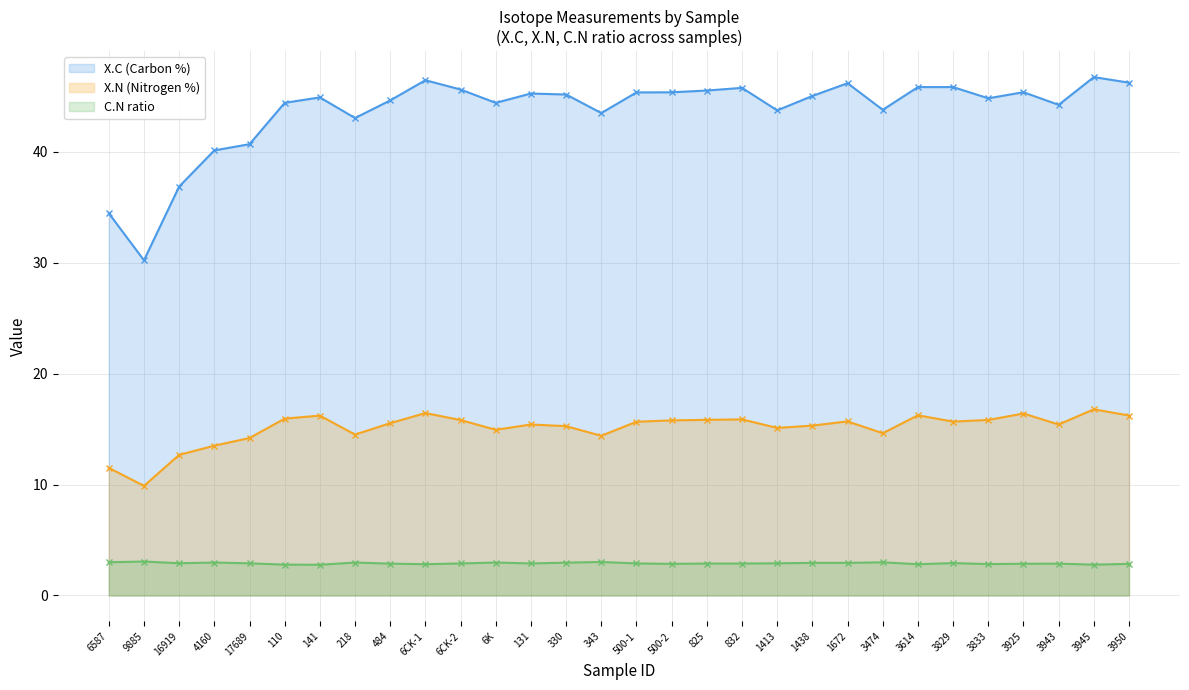

What are all the series names shown in the legend?

X.C (Carbon %), X.N (Nitrogen %), C.N ratio